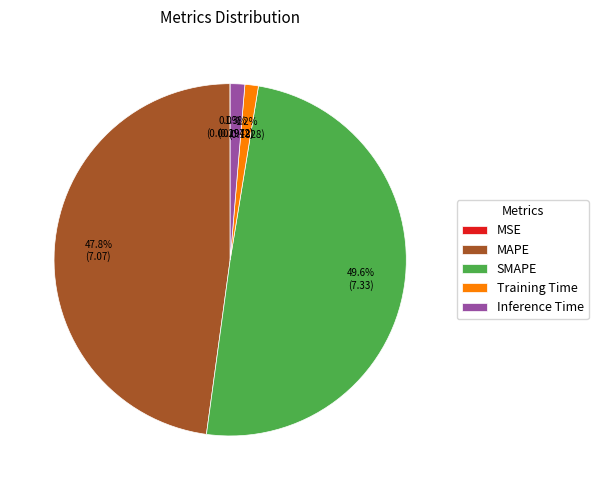

True or false: Inference Time accounts for 12% of the total.

False